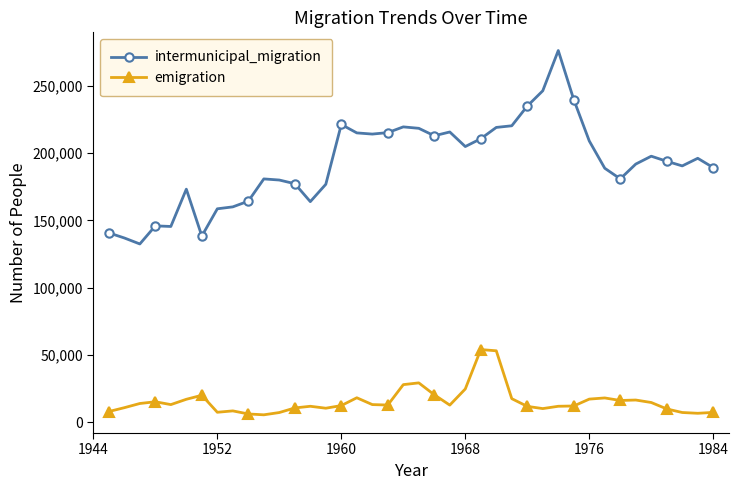

What is the sum of all emigration values?

627687